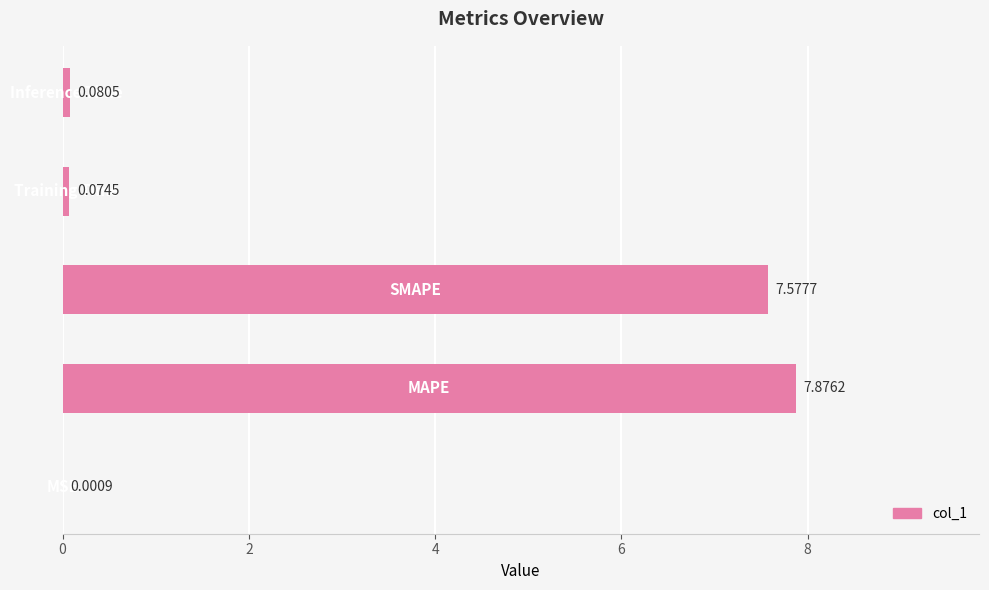

What is the sum of all values?

15.6